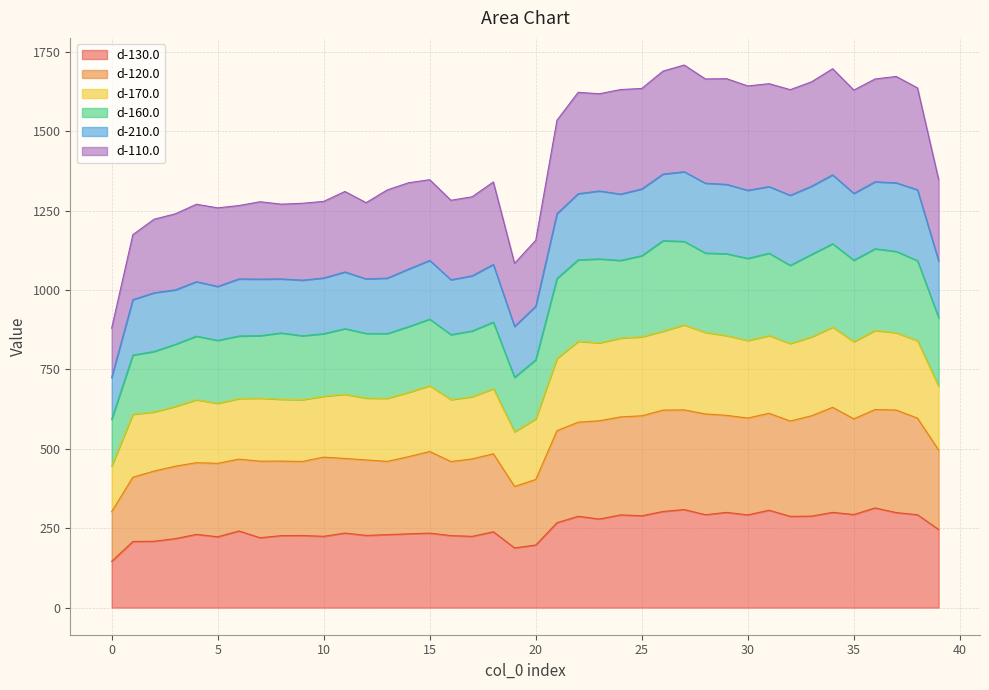

At which category is the sum across all series the highest?

27